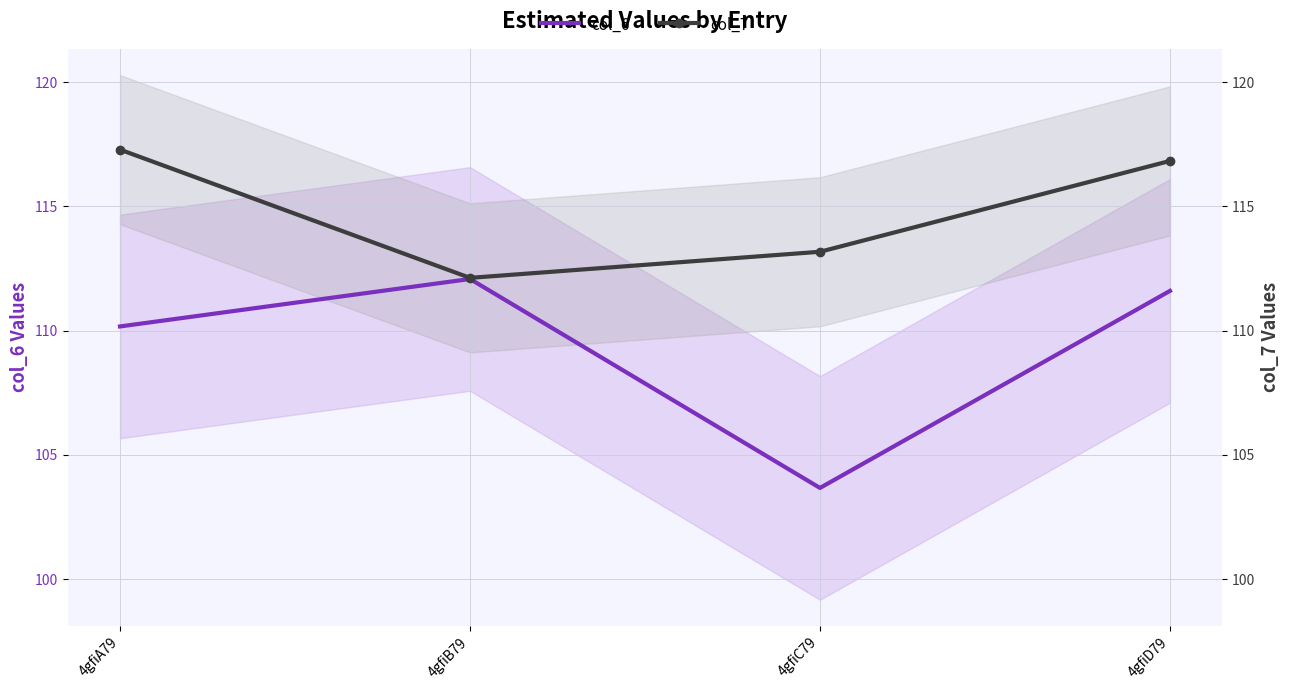

True or false: col_7 and col_6 intersect in this chart.

False